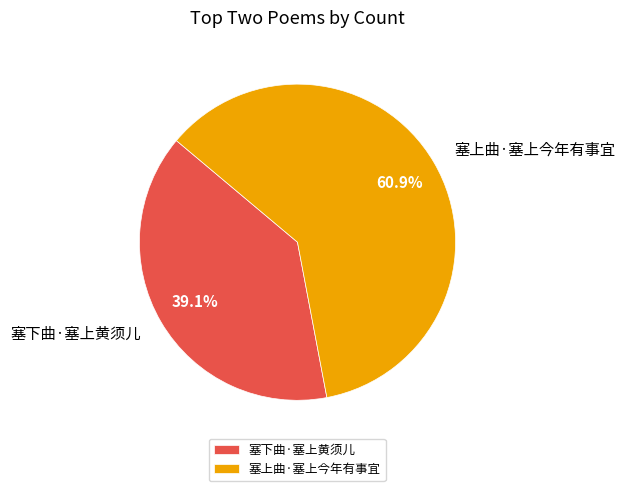

True or false: 塞下曲·塞上黄须儿 accounts for 39% of the total.

True